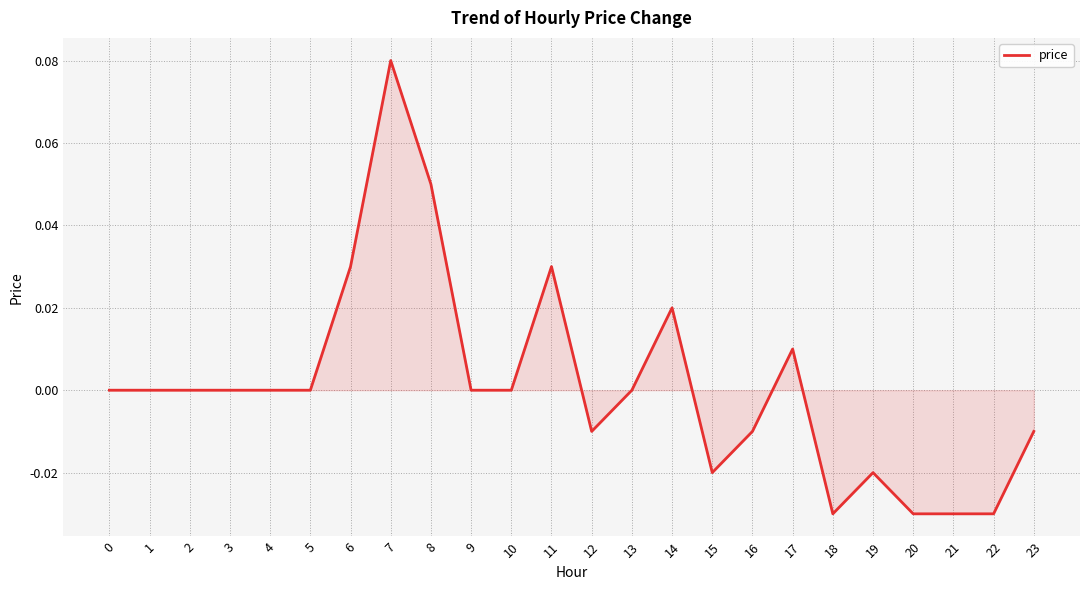

Count the number of data series in this chart.

1